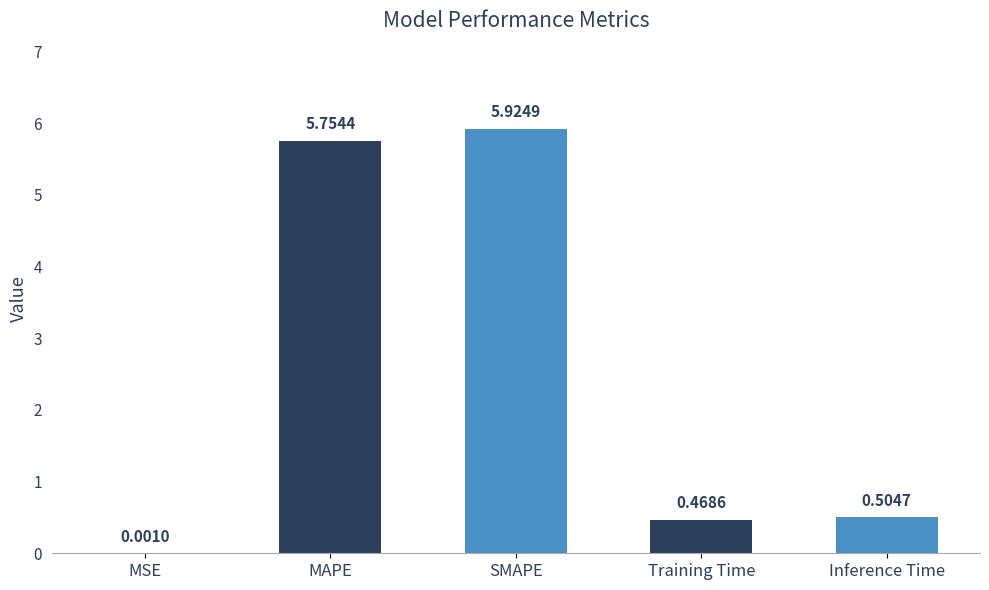

What is the difference between the values at MAPE and SMAPE?

0.2